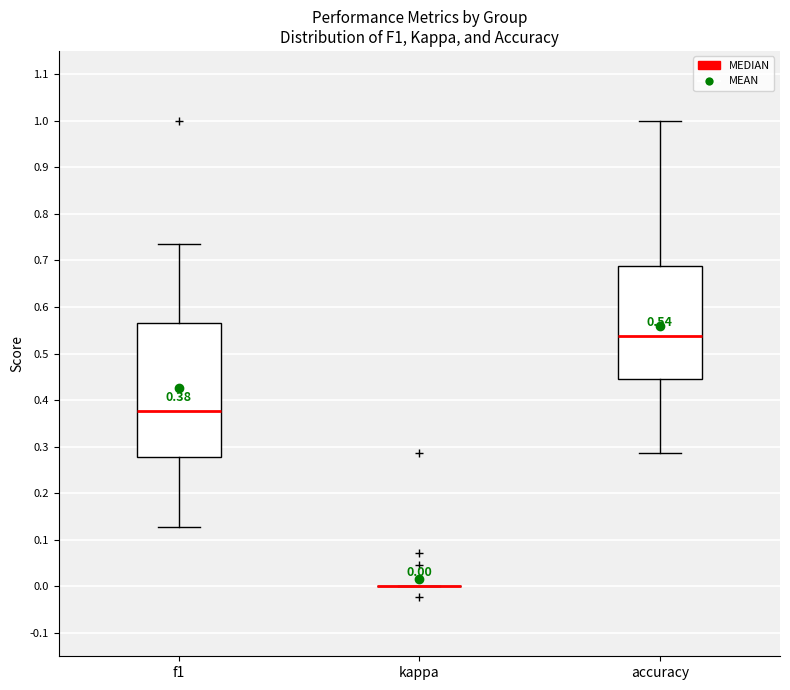

Comparing the boxes themselves (not the whiskers), which one is the tallest?

f1